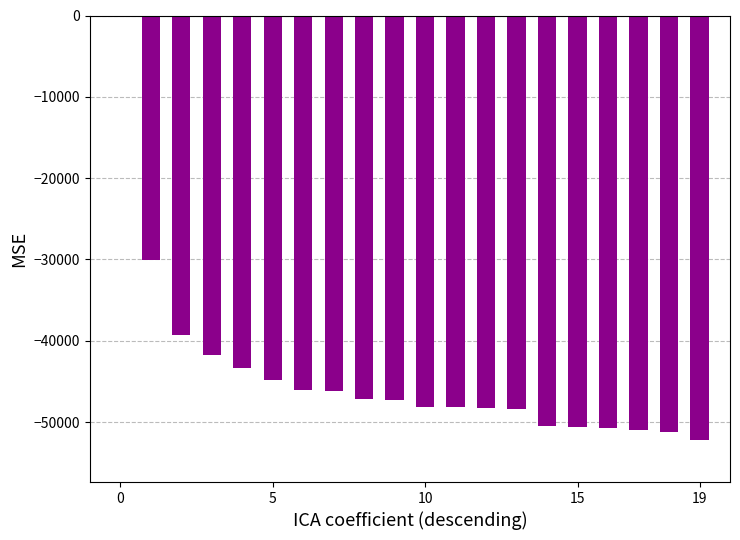

How many series are shown in this chart?

1